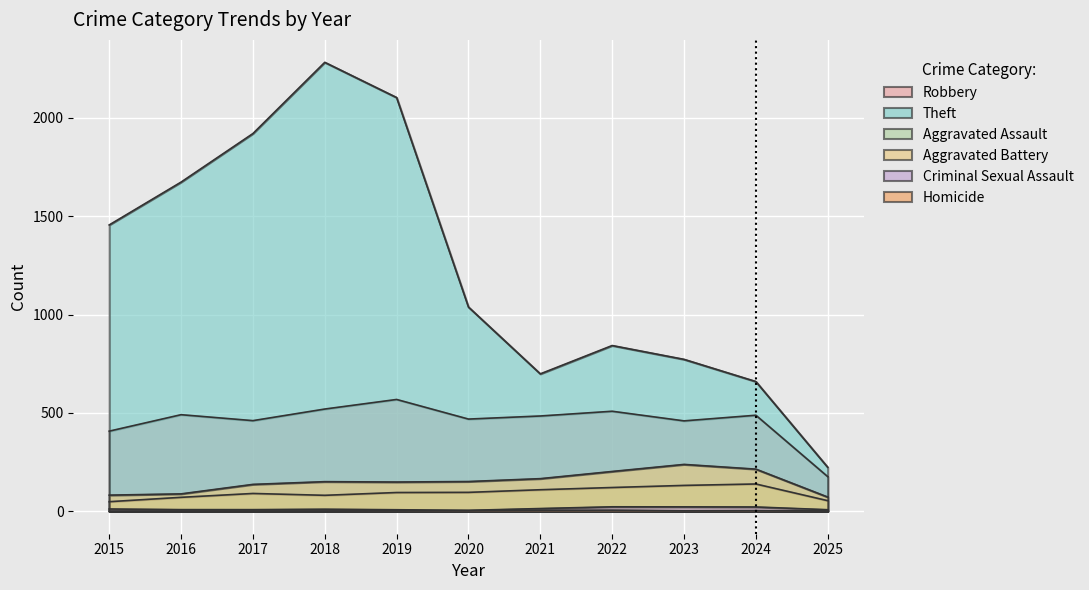

At which label does Aggravated Battery first exceed 150?

2018